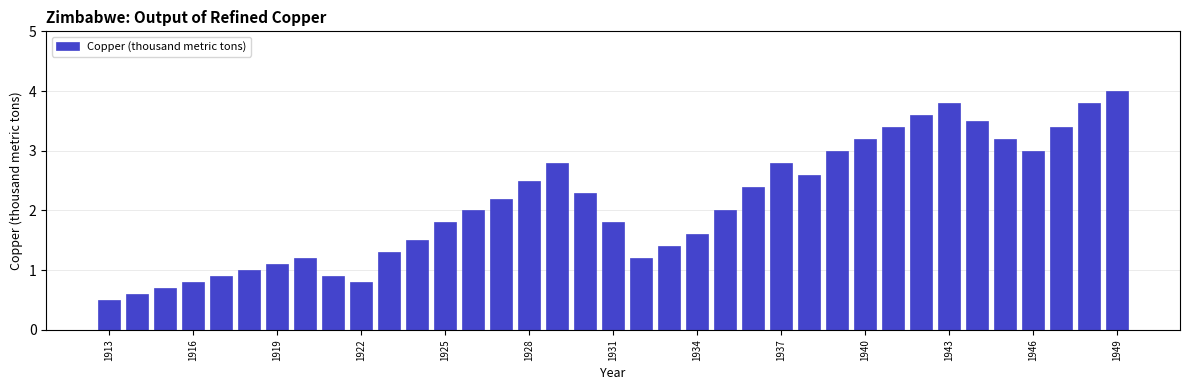

What is the difference between the second highest and minimum values?

3.3